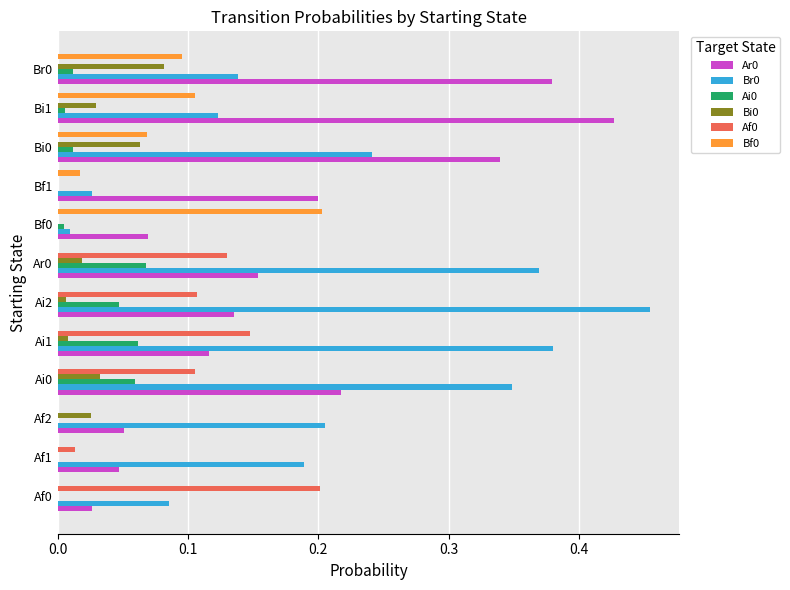

At which category does the chart reach its peak across all series?

Ai2